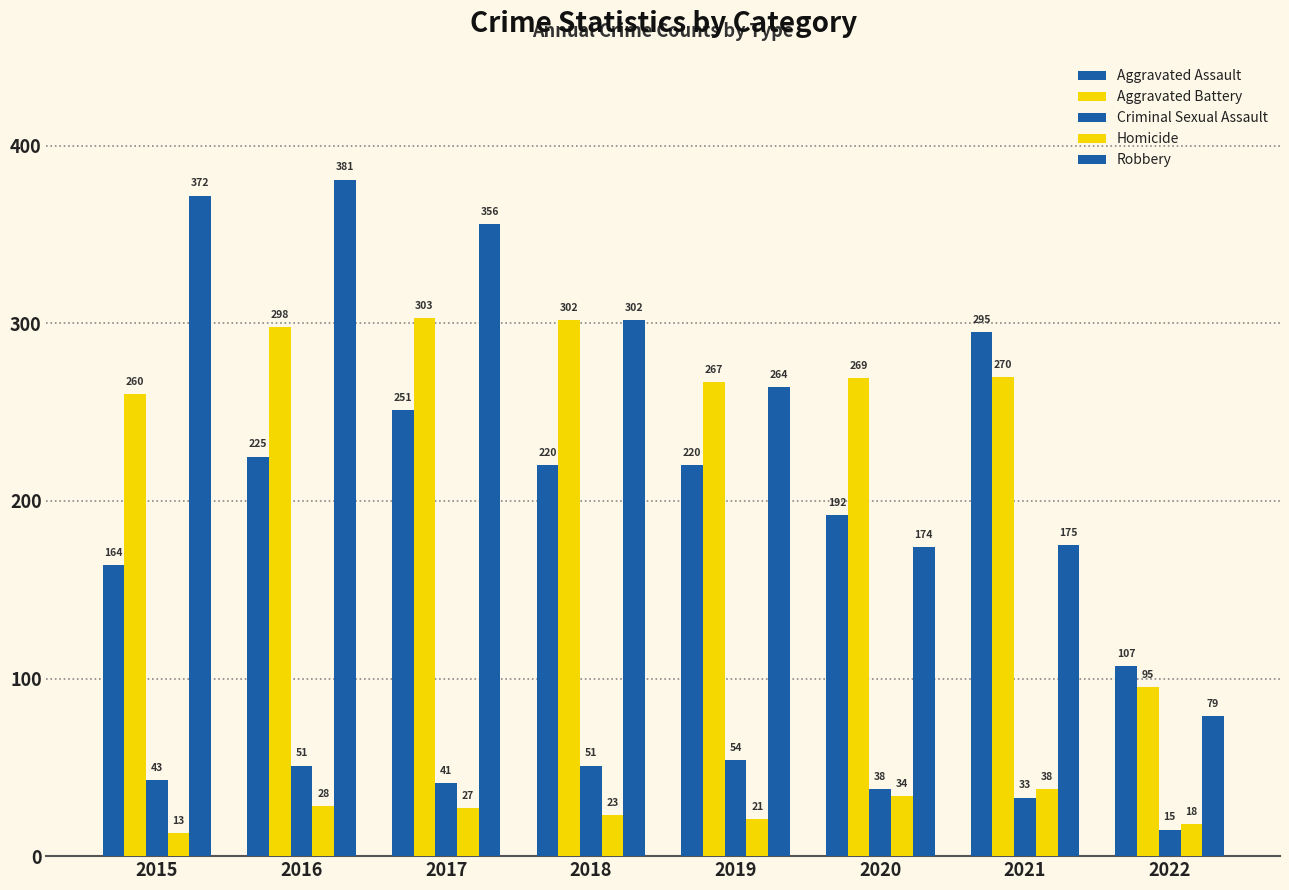

How many groups of bars are there?

8